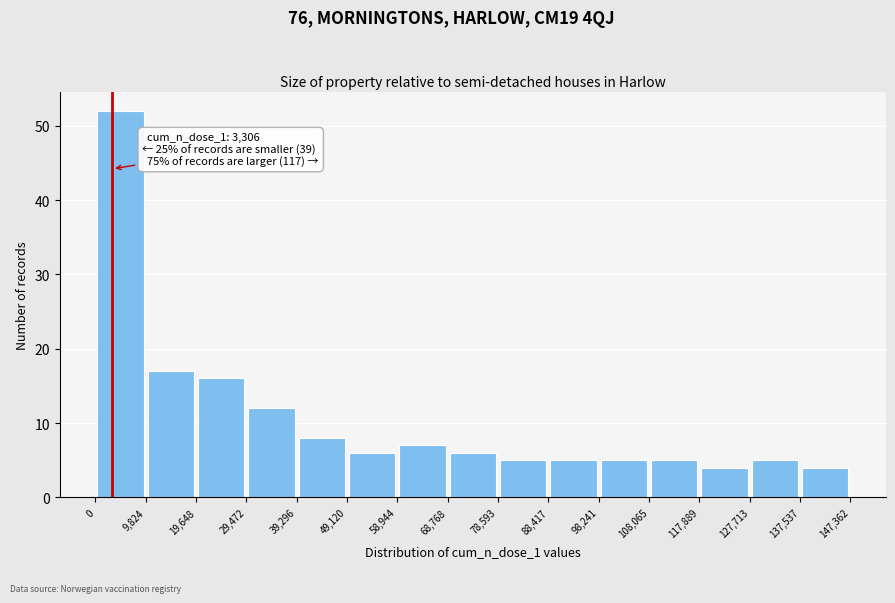

Over which range of the x-axis is the bar tallest?

0 to 9,824